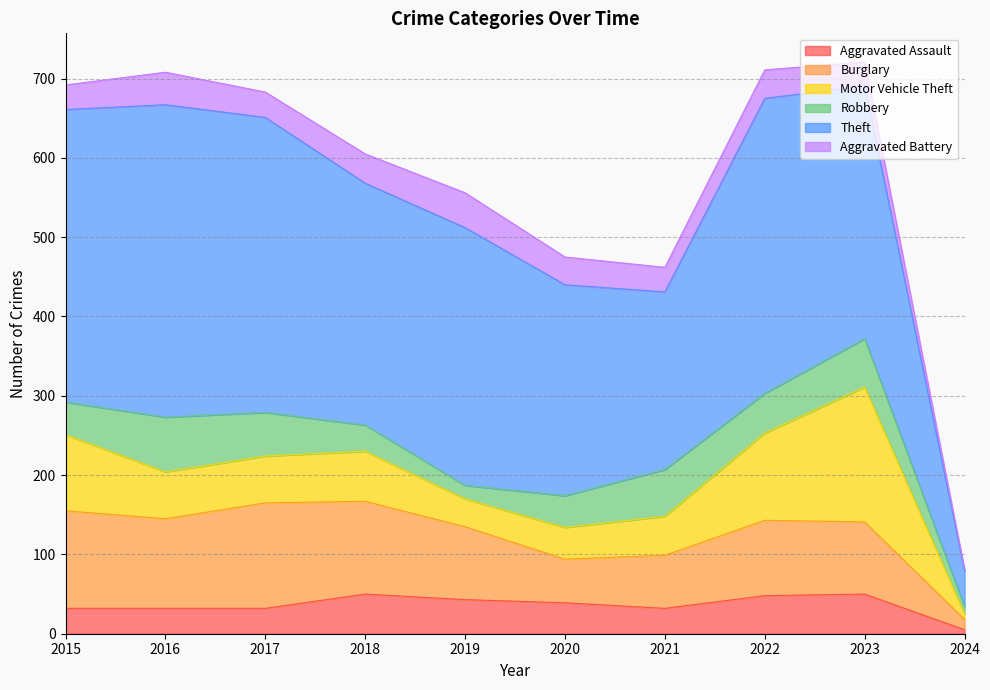

Which has a higher value, 2022 or 2017?

2022